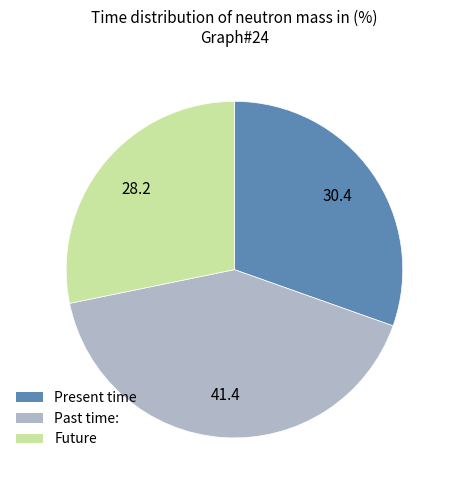

Does any single category account for the majority?

No